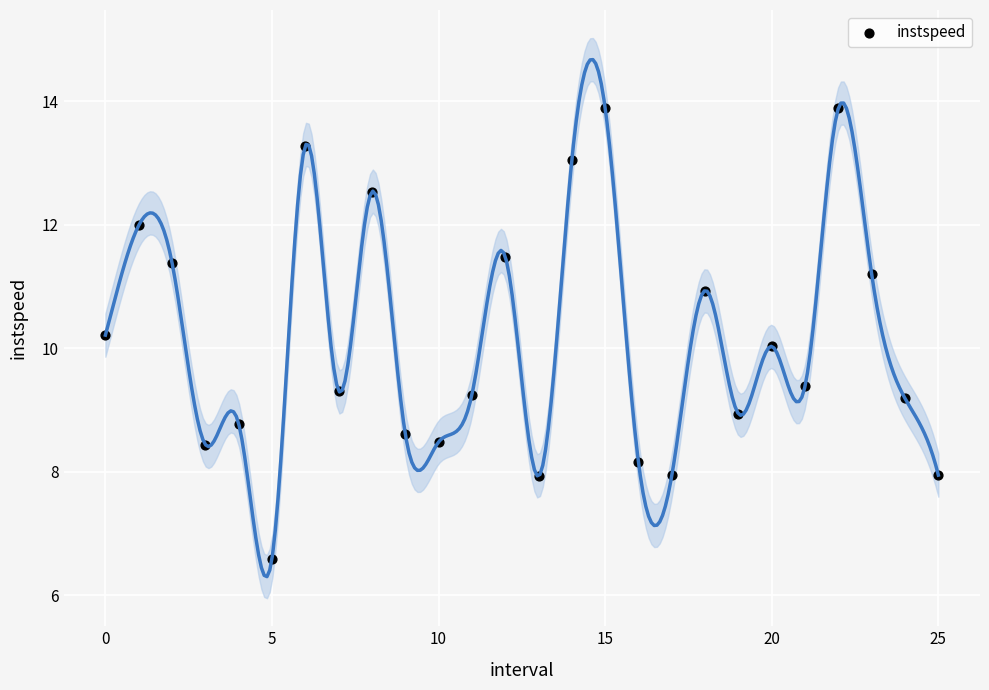

What is the range of Y values (max minus min)?

7.3